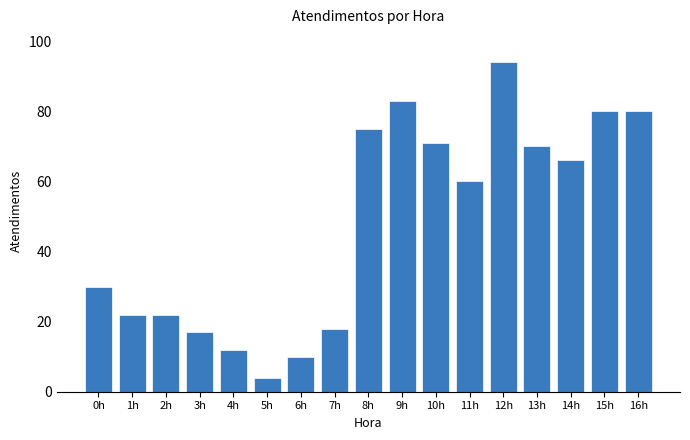

Reading left to right, transcribe all the data shown in this chart.

30	22	22	17	12	4	10	18	75	83	71	60	94	70	66	80	80